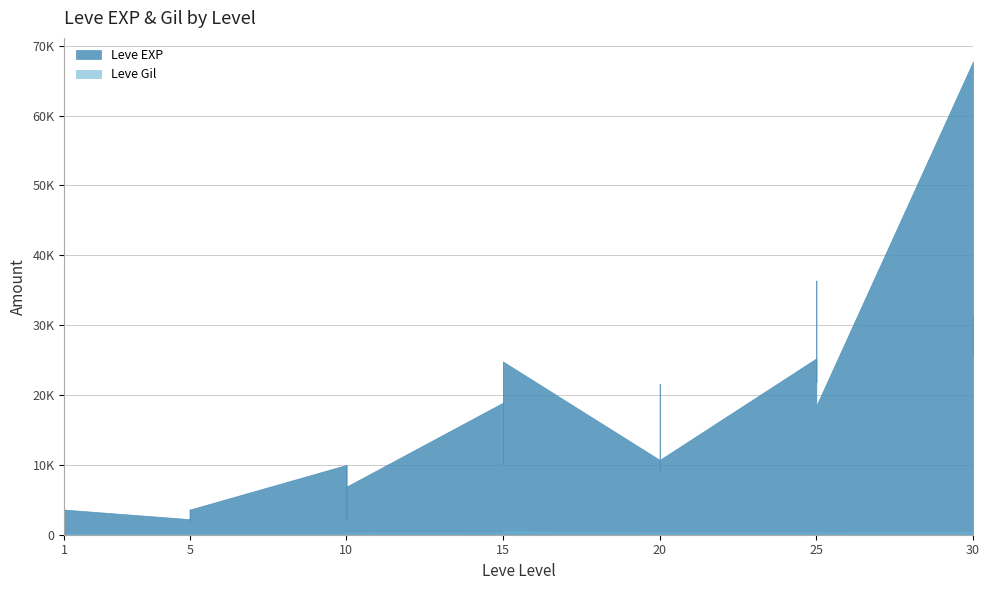

How many values in the Leve EXP series are below 10710?

20